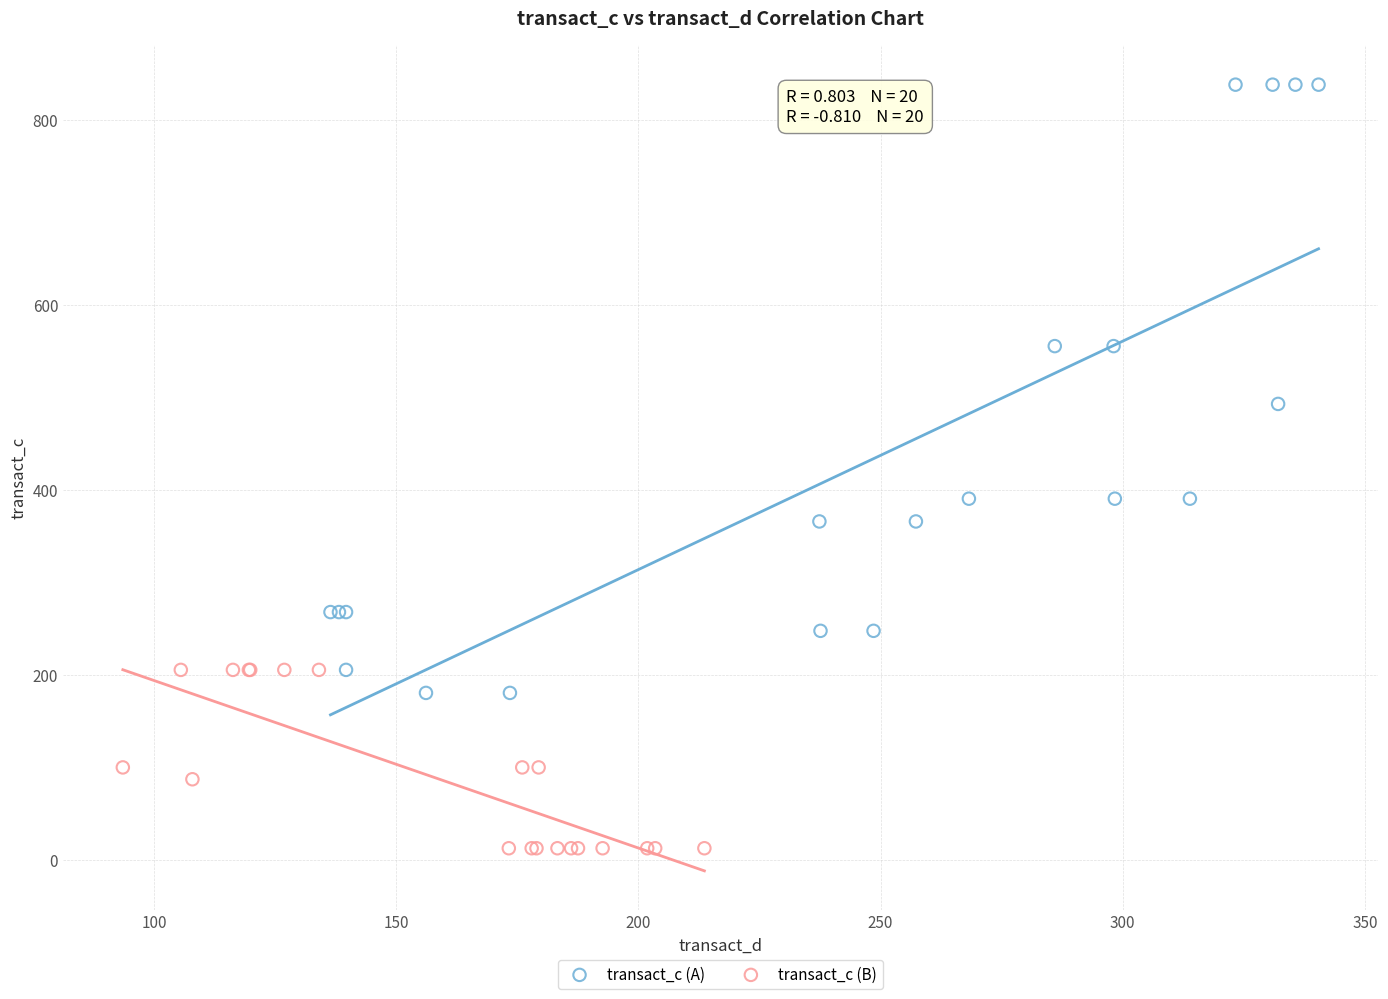

Which series has the largest Y range (max minus min)?

transact_c (A)